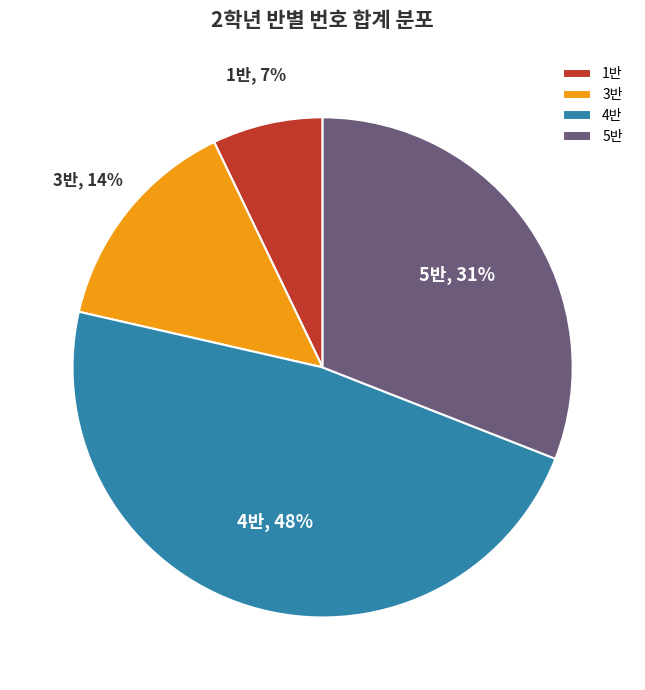

Which category has the smallest portion of the pie?

1반